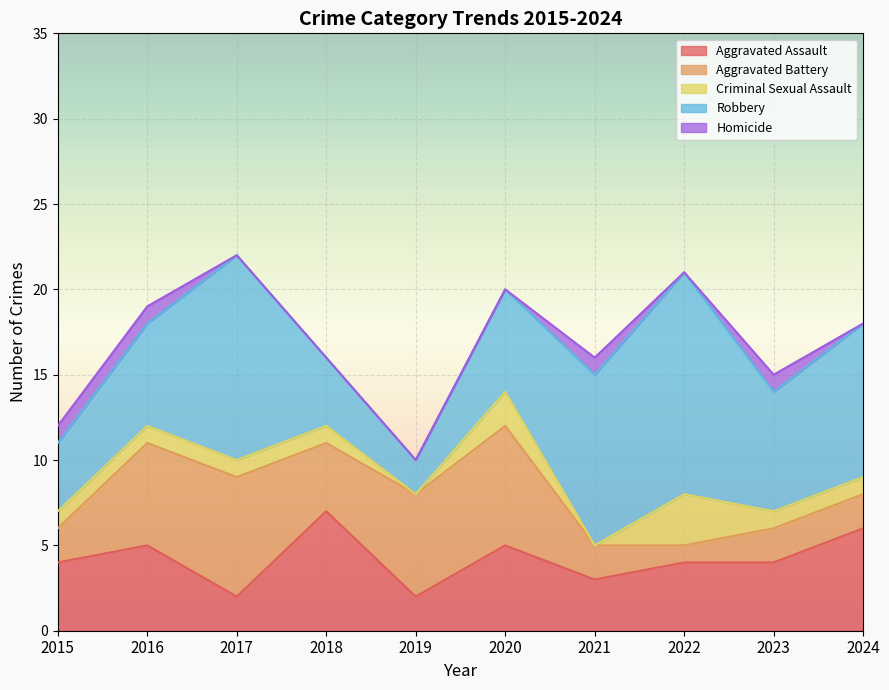

What is the highest value of the Aggravated Battery series?

7